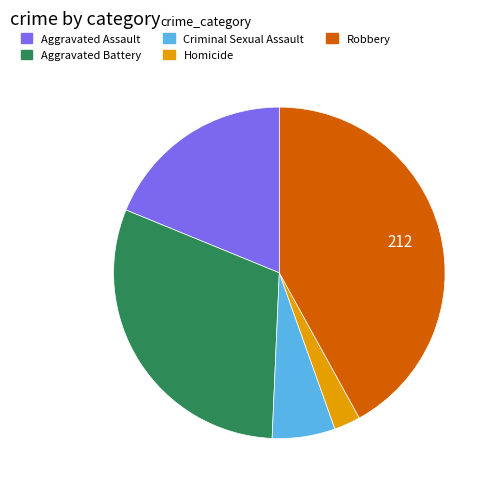

Rank the categories by value from lowest to highest.

Homicide, Criminal Sexual Assault, Aggravated Assault, Aggravated Battery, Robbery